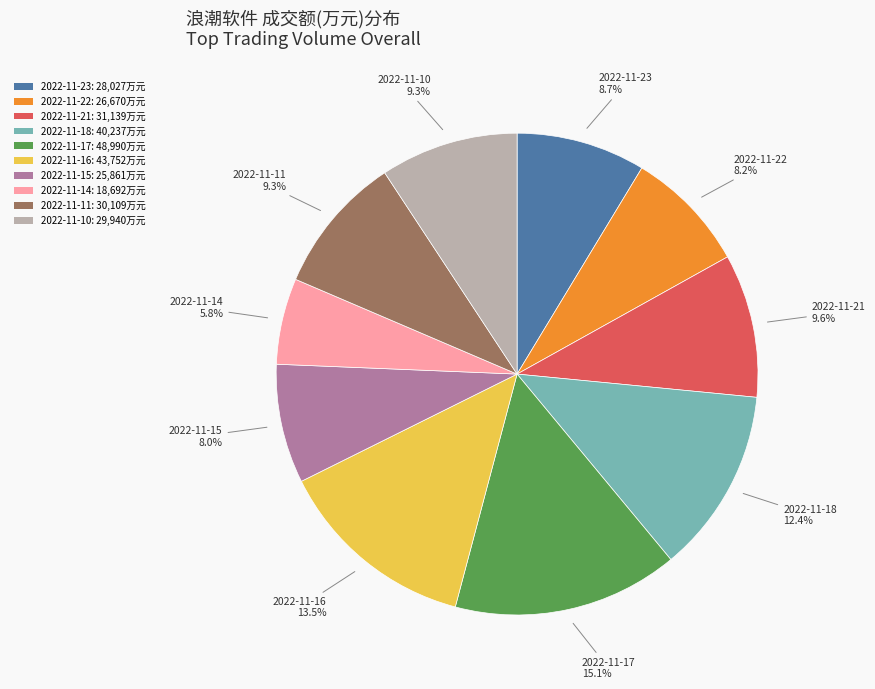

Do 2022-11-22 and 2022-11-16 together represent more than half of the pie?

No